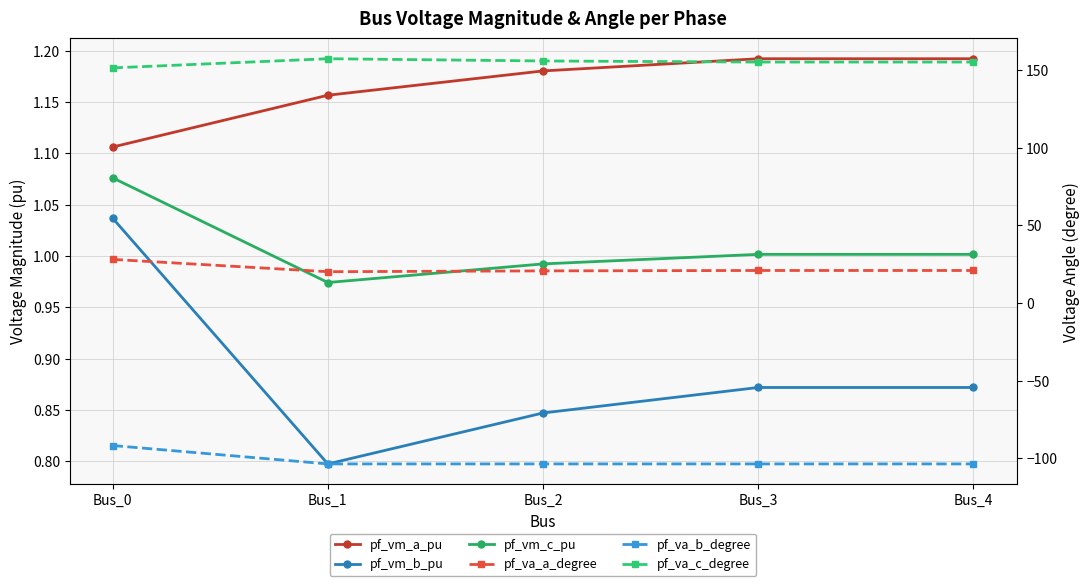

Reading left to right, what are all the values shown in this chart?

pf_vm_a_pu: 1.1	1.2	1.2	1.2	1.2
pf_vm_b_pu: 1.0	0.8	0.8	0.9	0.9
pf_vm_c_pu: 1.1	1.0	1.0	1.0	1.0
pf_va_a_degree: 28.0	20.1	20.6	20.9	20.9
pf_va_b_degree: -91.8	-103.6	-103.6	-103.6	-103.6
pf_va_c_degree: 151.3	157.2	155.8	155.1	155.1